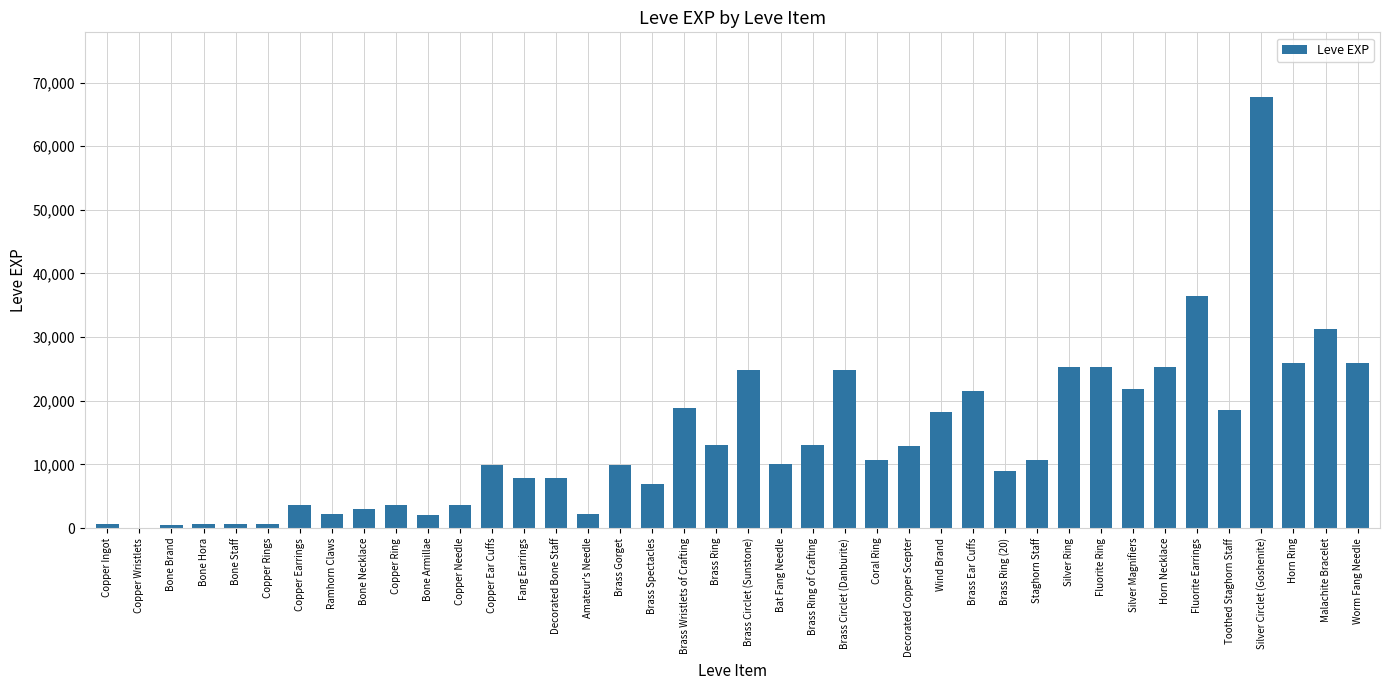

True or false: the data shows 18490 at Toothed Staghorn Staff.

True